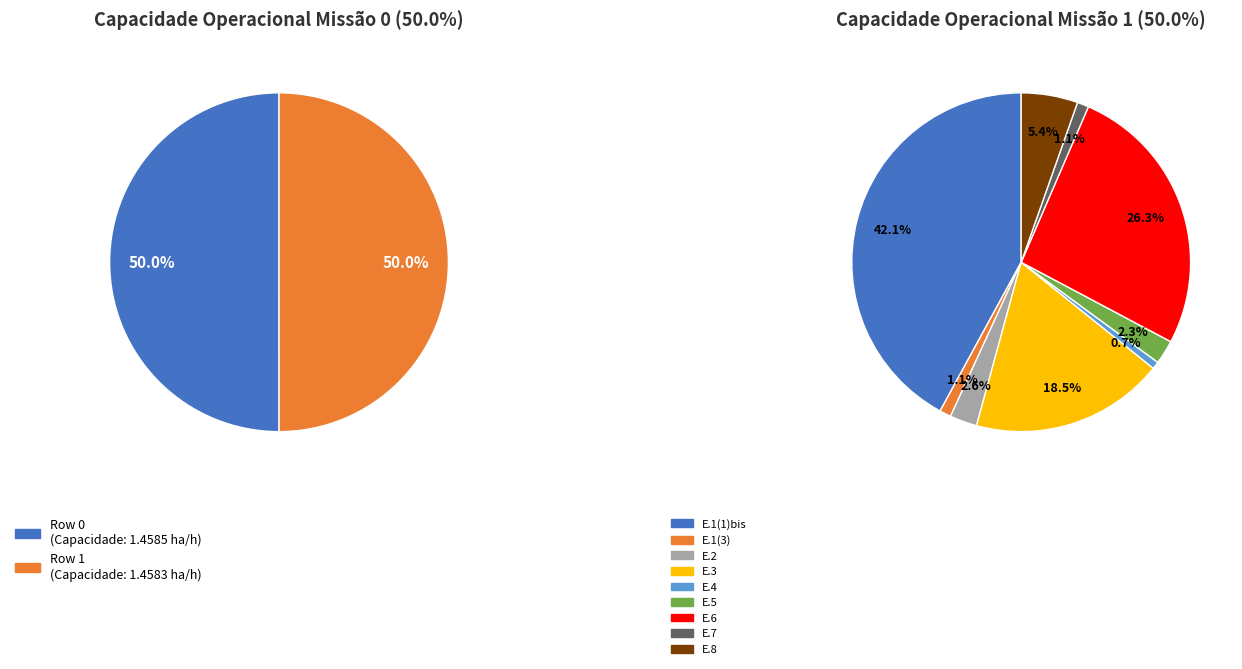

Do Row 1 and Row 0 together represent more than half of the pie?

Yes